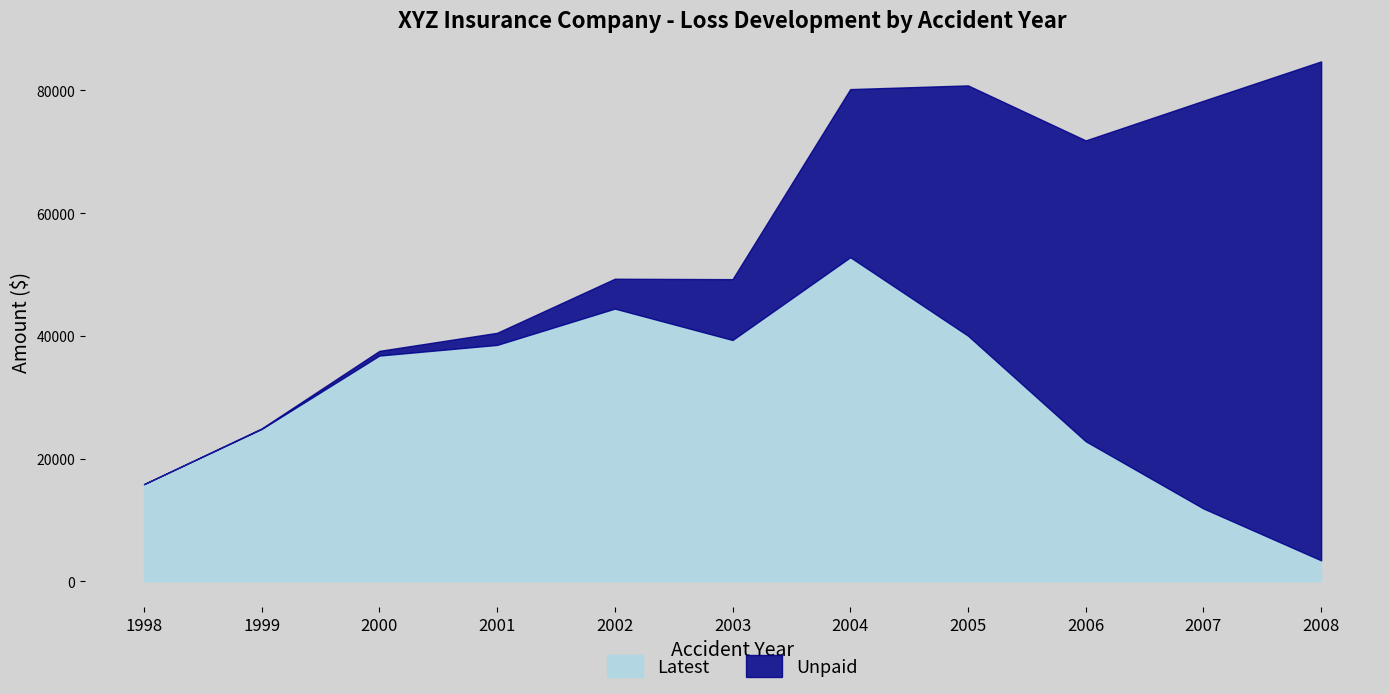

The value of Unpaid at 2005 is 62339.2. True or false?

False